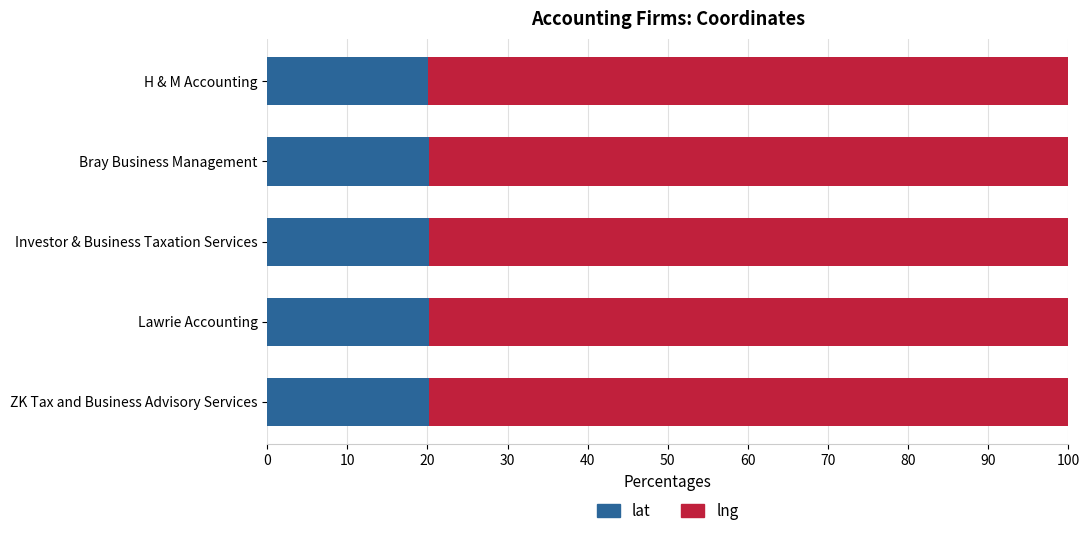

True or false: lat has a value of 20.1 at Lawrie Accounting.

True